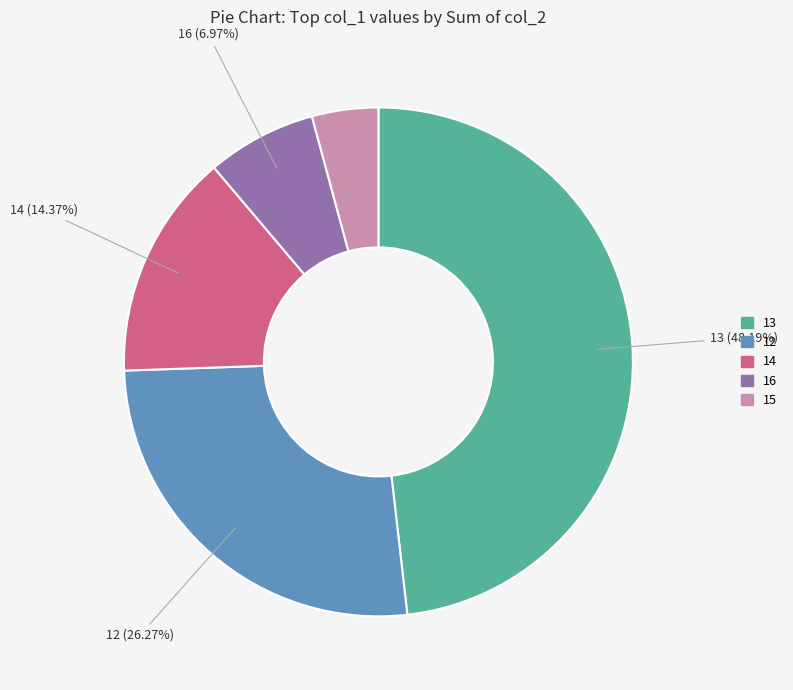

Do 16 and 12 together represent more than half of the pie?

No